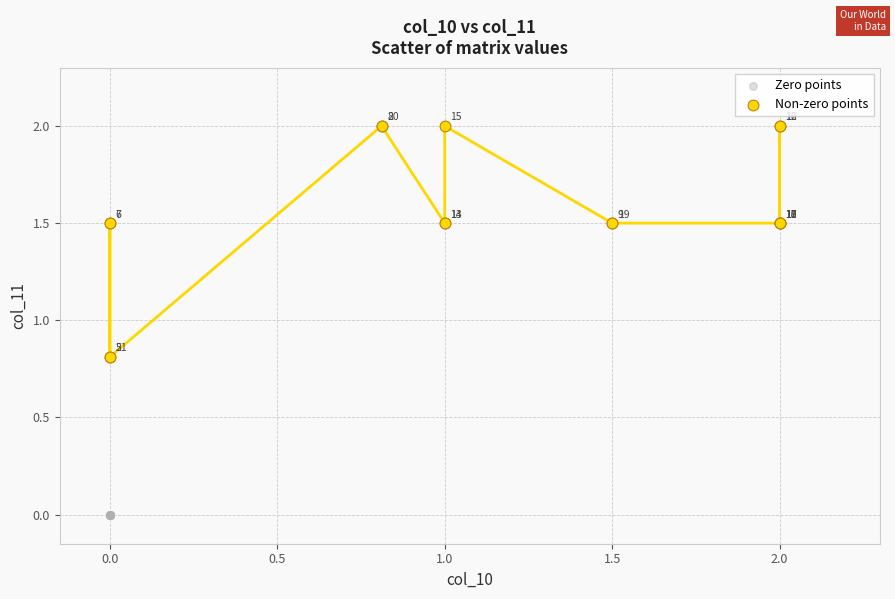

Which series reaches the maximum Y coordinate?

Non-zero points